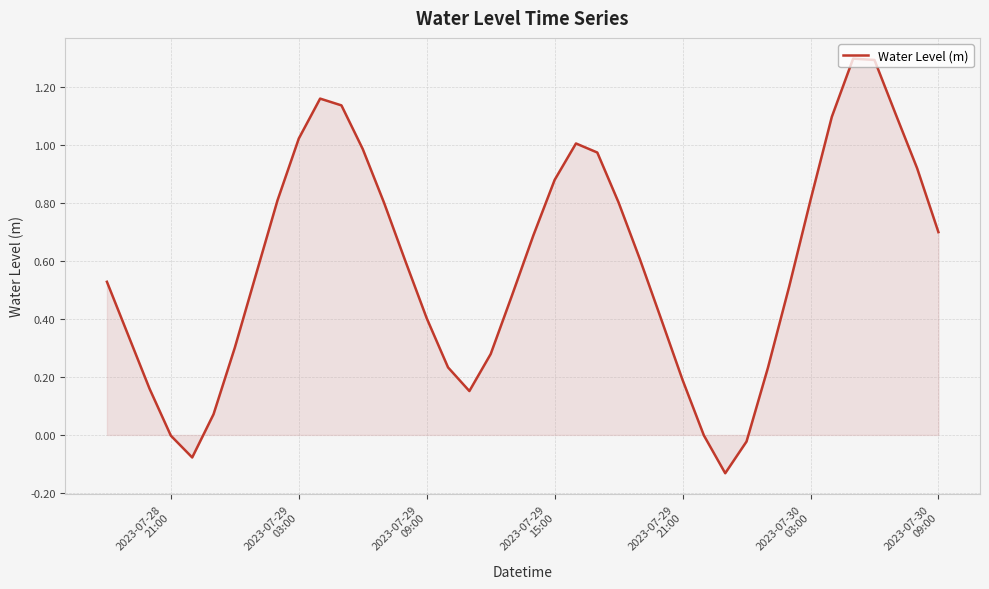

What is the maximum value shown in the chart?

1.3